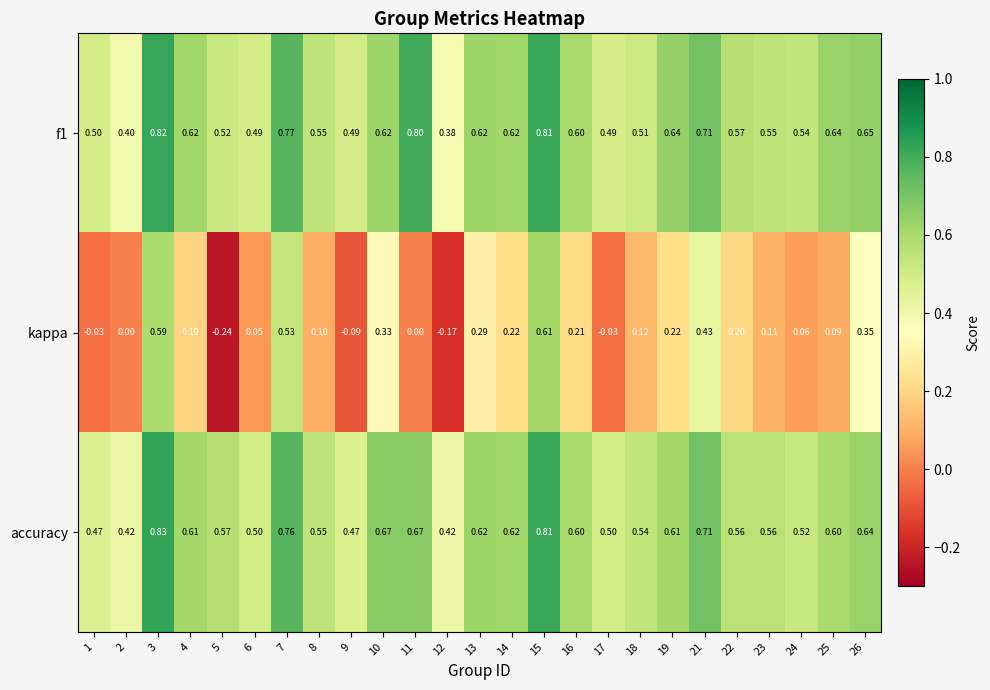

Between 1 and 23, which series saw the biggest shift?

kappa